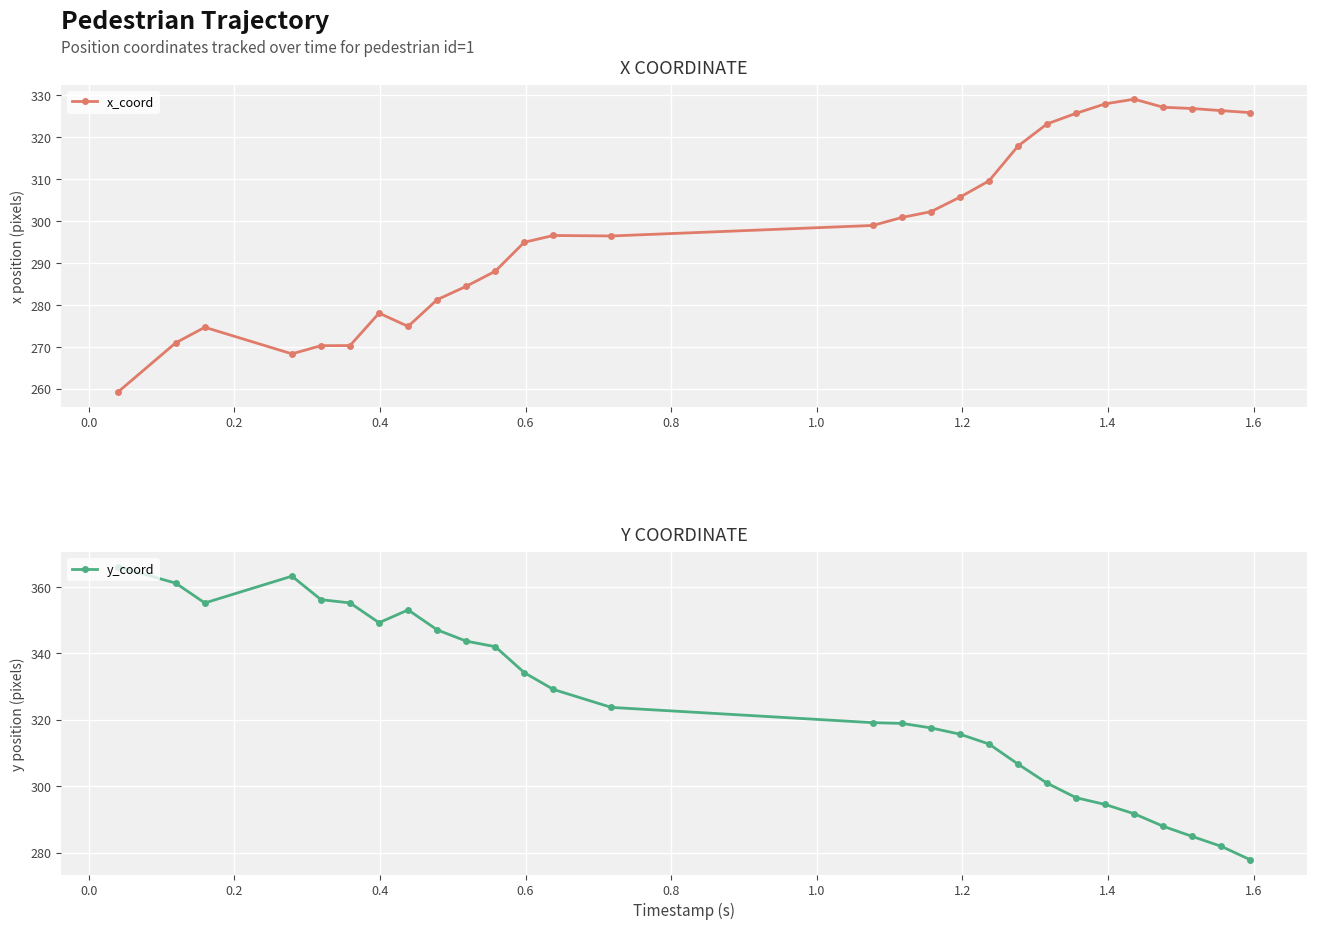

How many interior local valleys does the y_coord series have?

2